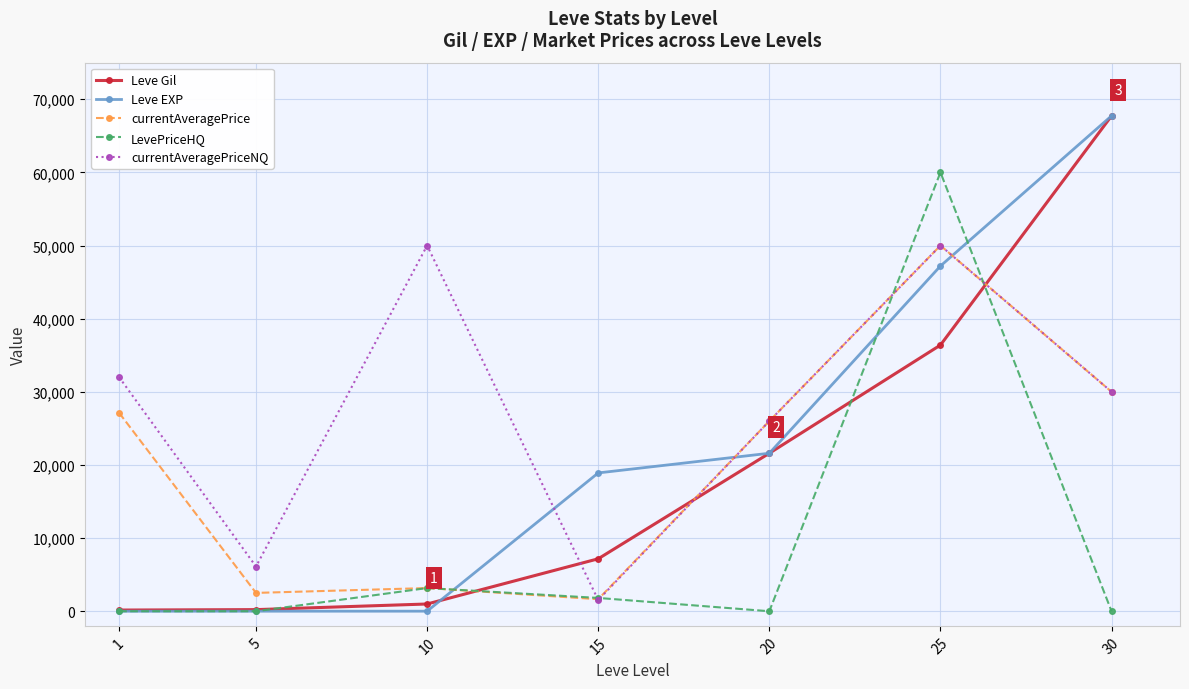

What is the lowest value of the currentAveragePrice series?

1643